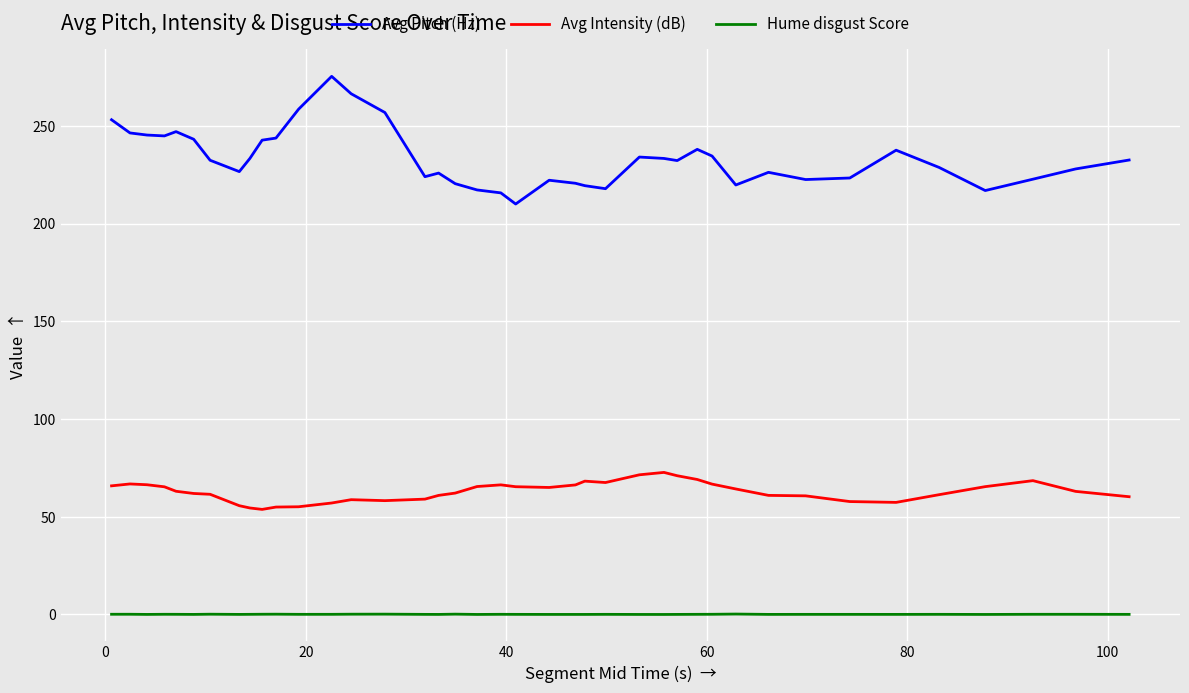

What is the difference between the maximum and minimum values in the Avg Intensity (dB) series?

18.9